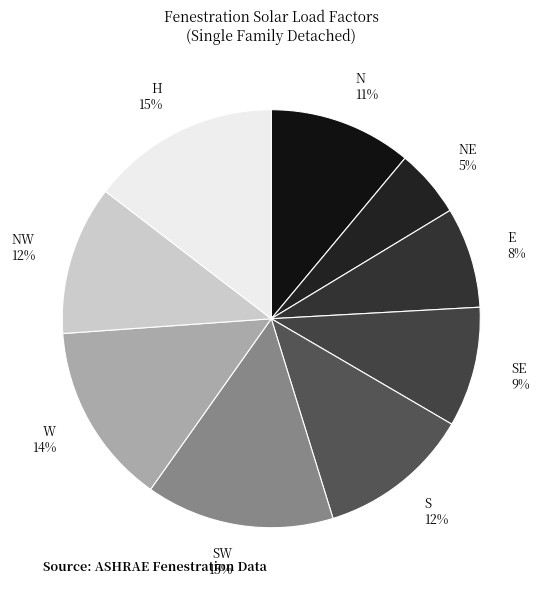

How many segments does this pie chart have?

9